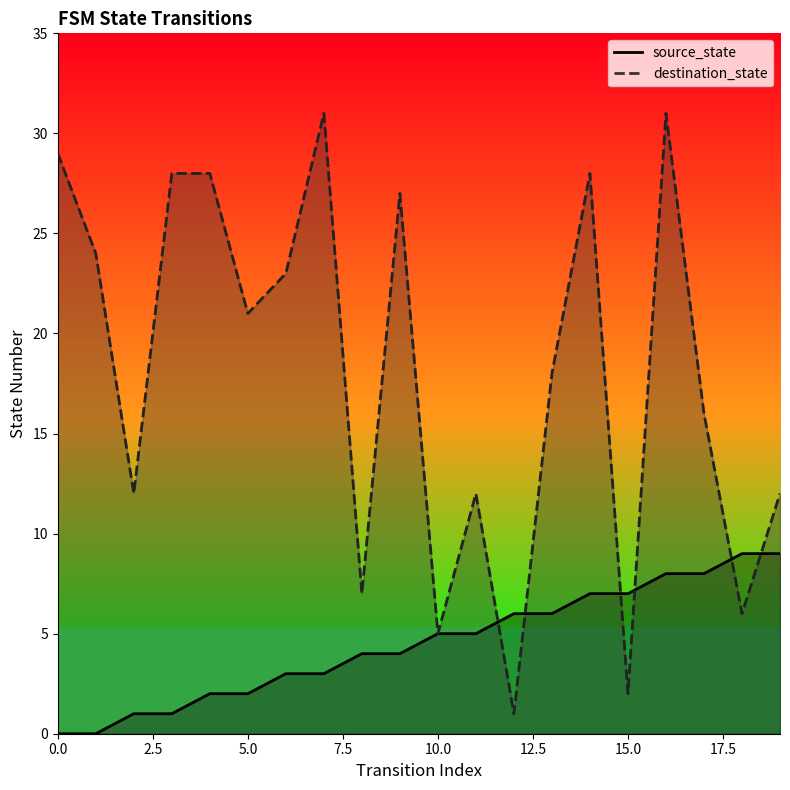

Which series has the largest total across all categories?

destination_state